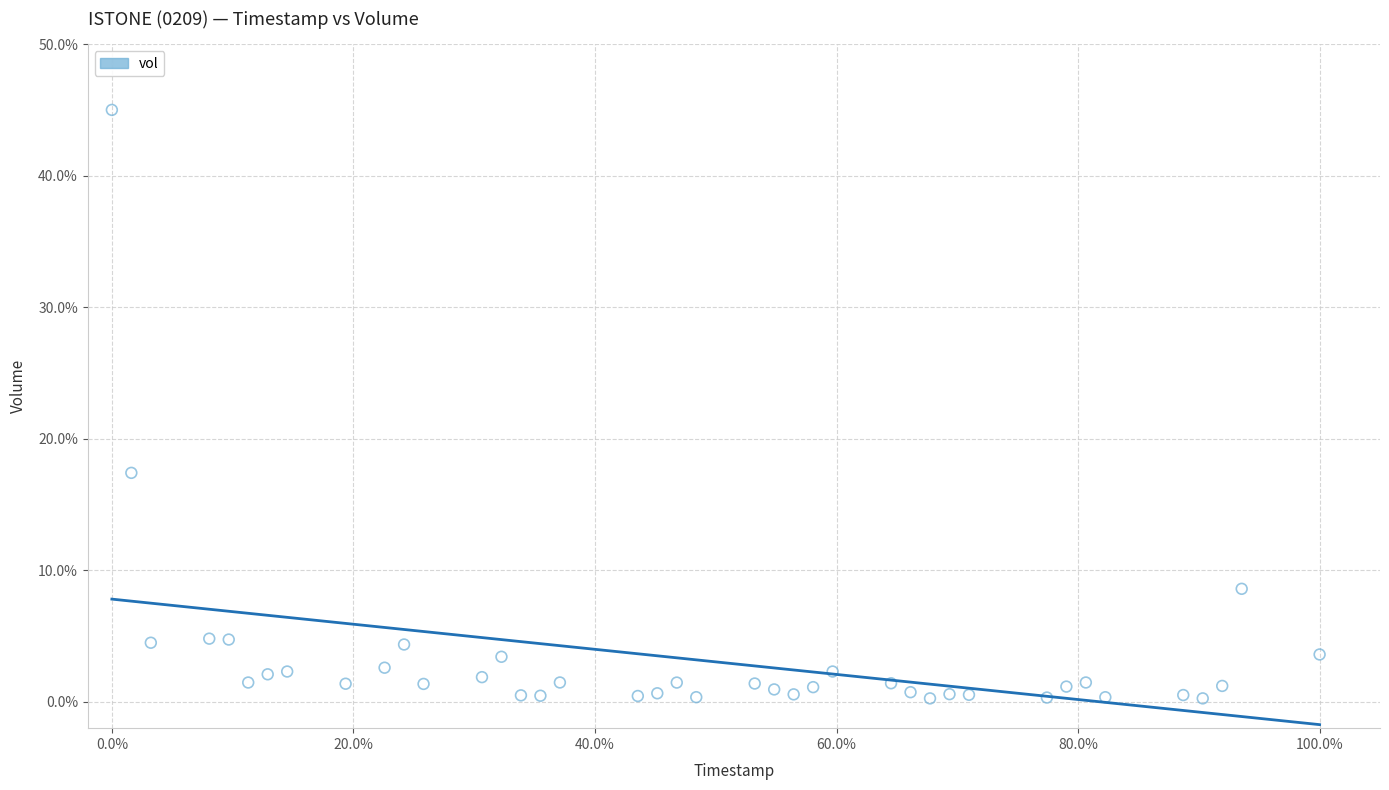

What Y value in the scatter plot is closest to 22?

17.4